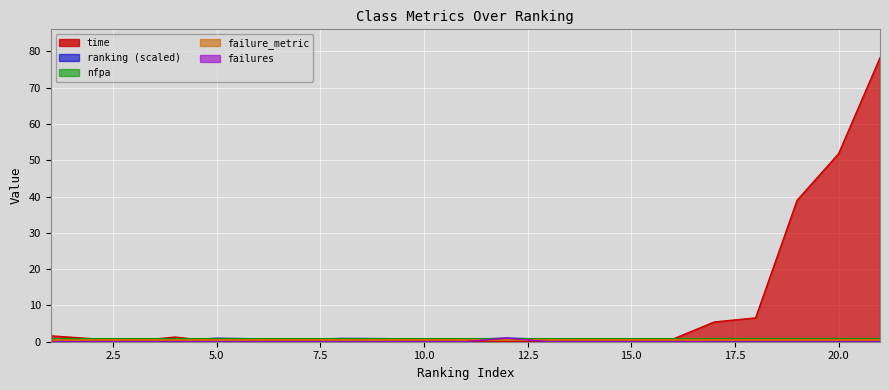

What is the greatest value displayed?

78.3